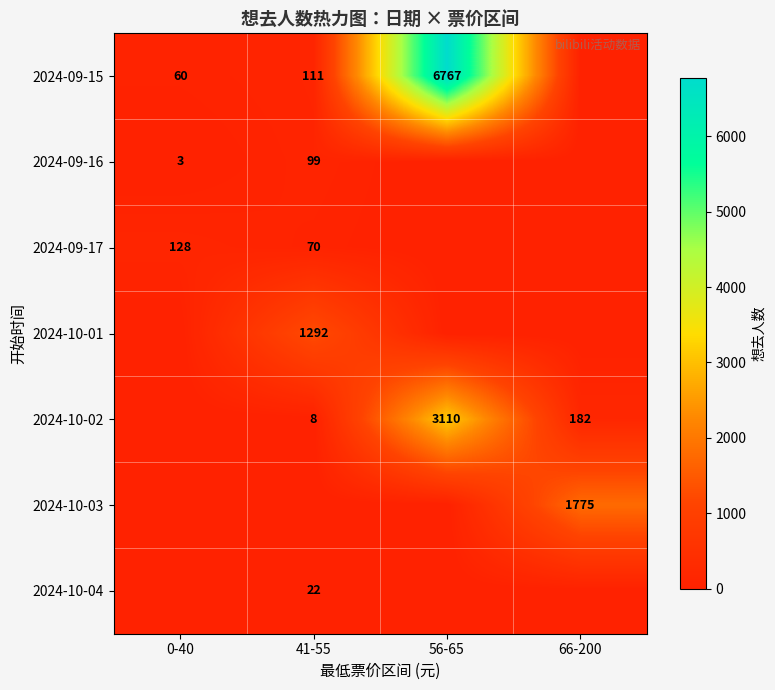

The 2024-09-17 series shows 32 at 41-55. True or false?

False